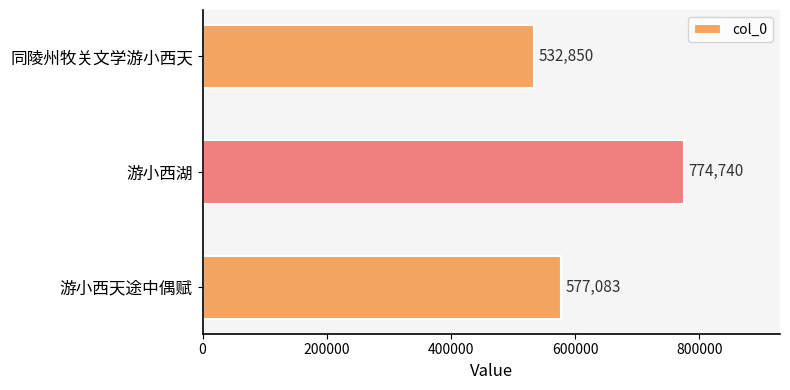

How many bars are there in total?

3